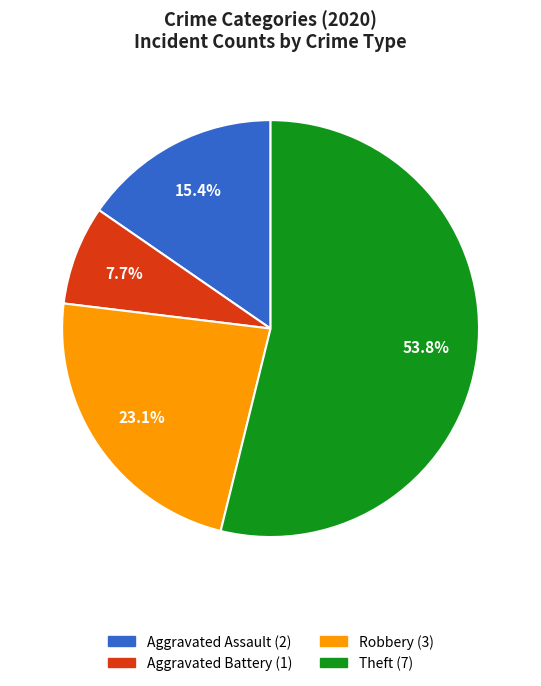

What percentage is NOT represented by Robbery?

76.9%